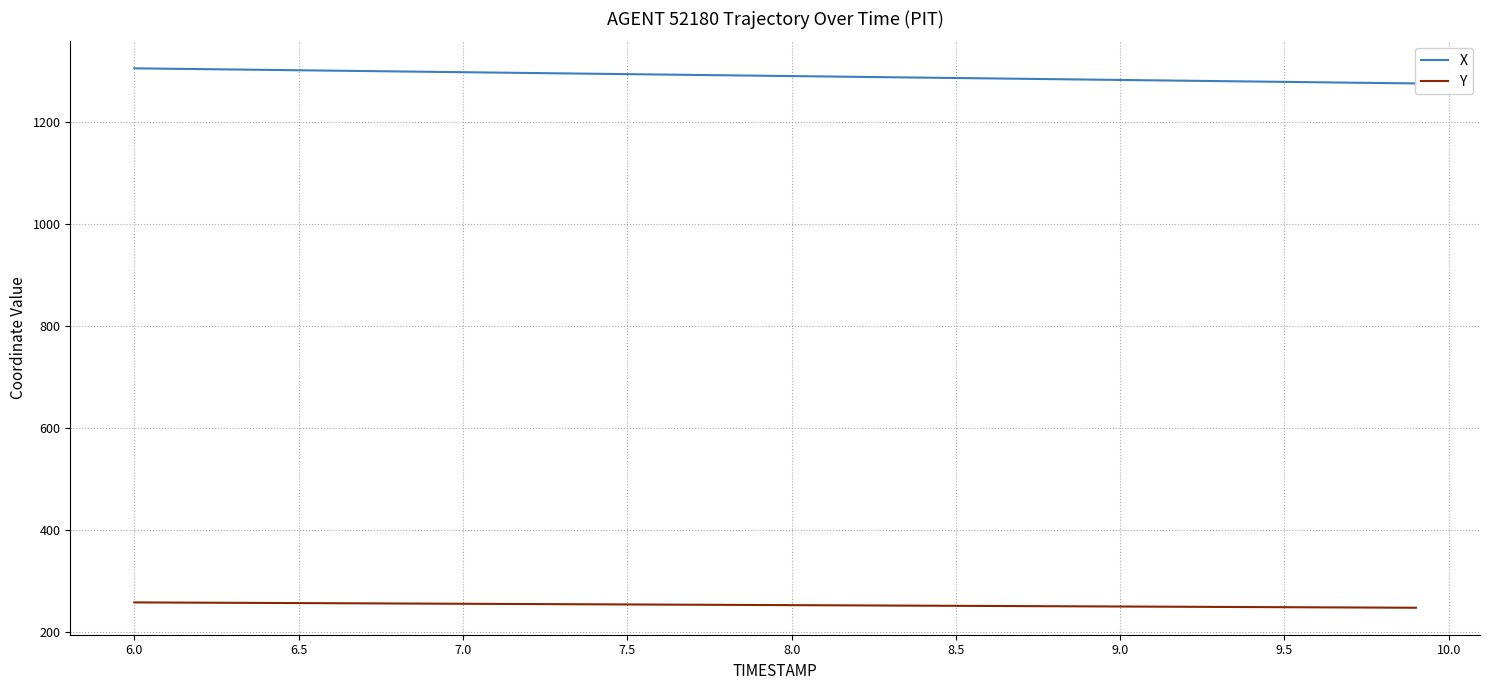

What is the maximum value shown in the chart?

1306.3